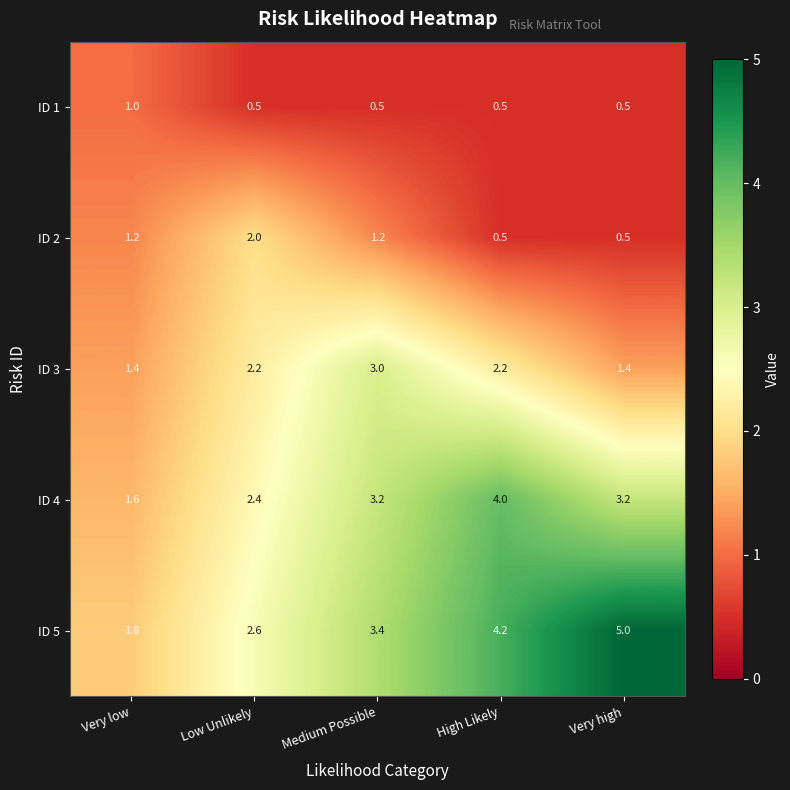

Is it true that ID 3 equals 3.8 at High Likely?

False